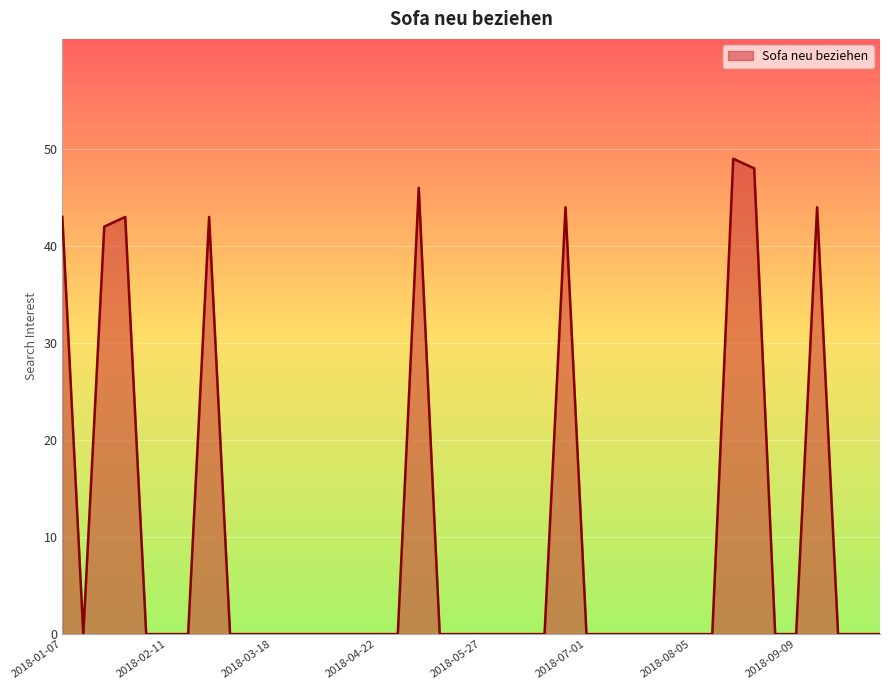

What is the greatest value displayed?

49